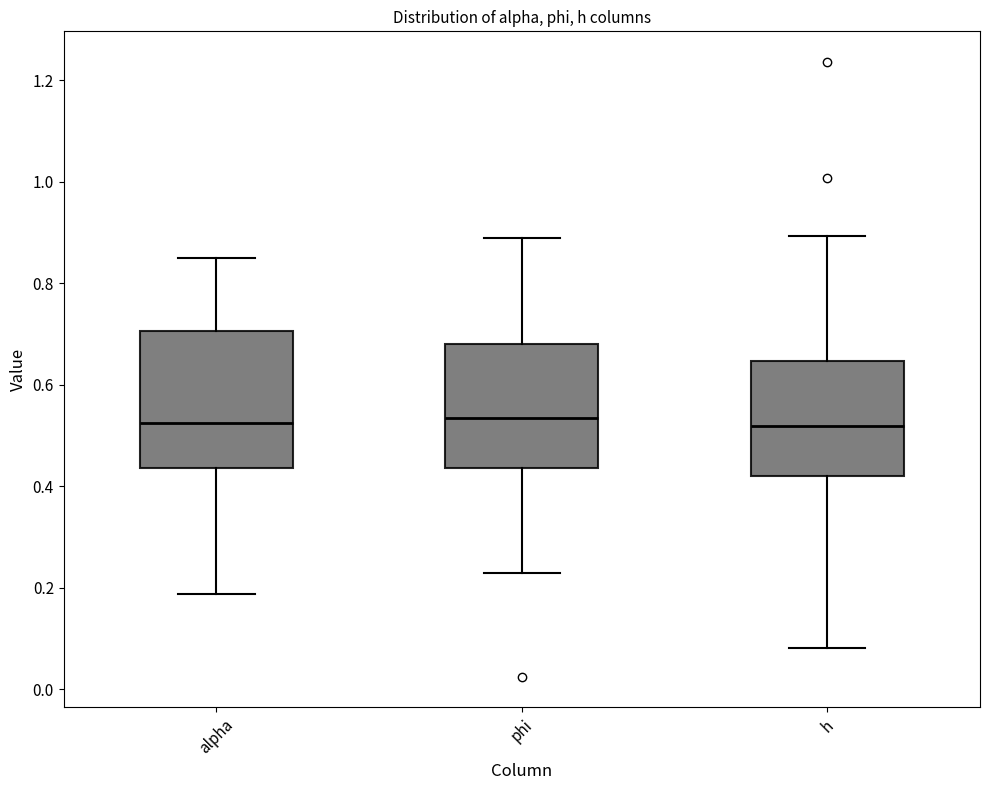

Comparing the boxes themselves (not the whiskers), which one is the tallest?

alpha